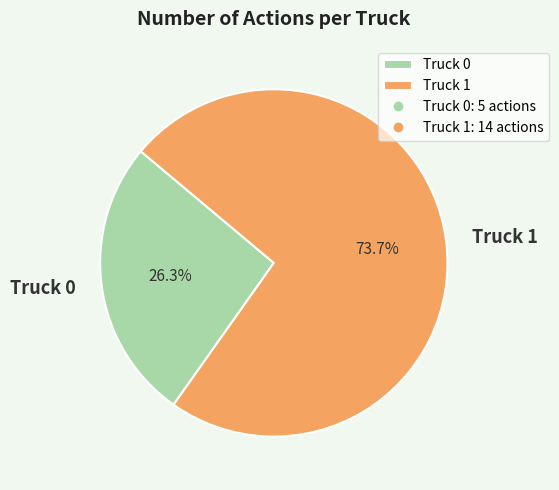

Is it true that Truck 1 is 74% of the pie?

True